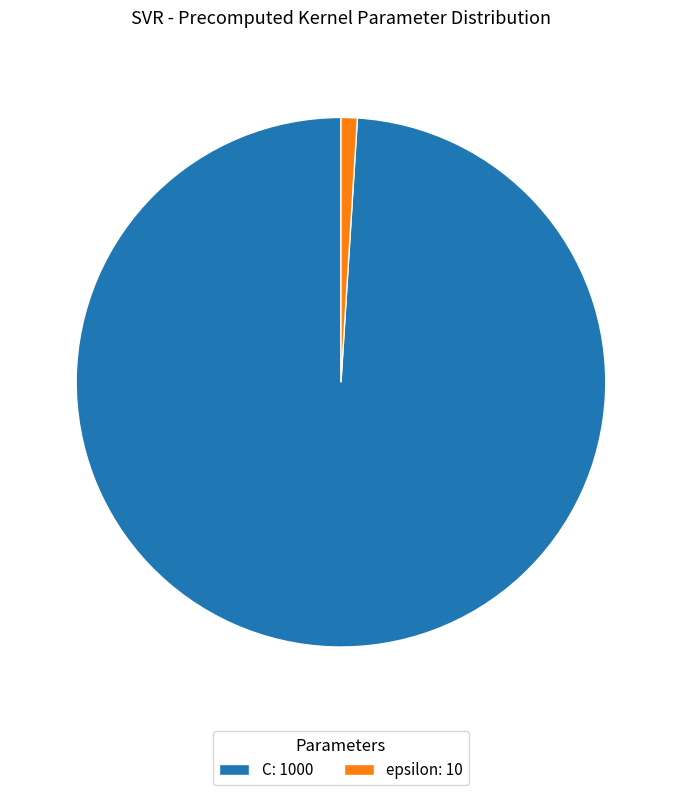

What is the largest slice in the pie chart?

C